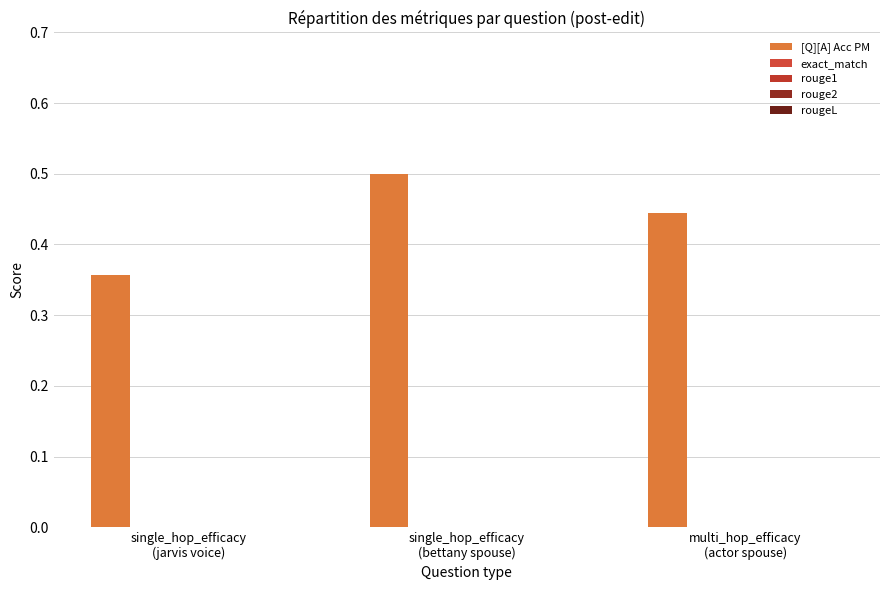

How many bars are there in total?

3